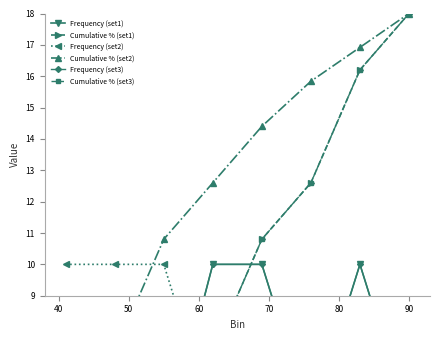

What are all the series names shown in the legend?

Frequency (set1), Cumulative % (set1), Frequency (set2), Cumulative % (set2), Frequency (set3), Cumulative % (set3)